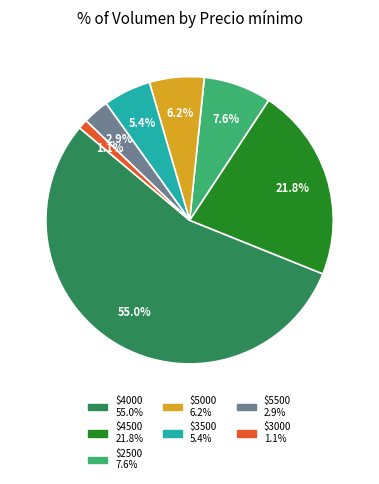

Is there any slice that represents more than half of the pie?

Yes